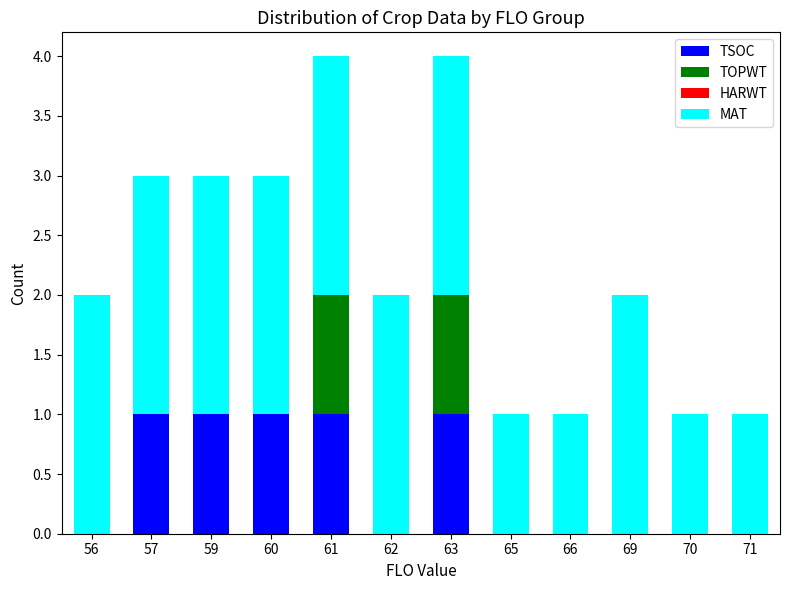

What is the difference between the TSOC values at 63 and 66?

1